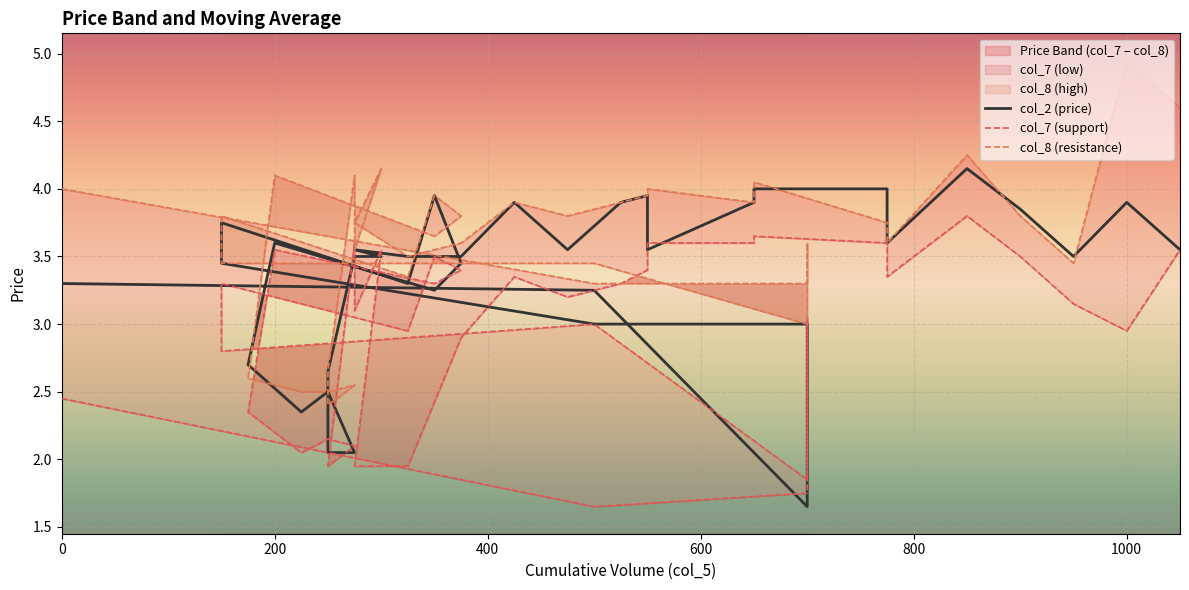

Count the number of categories in the chart.

39